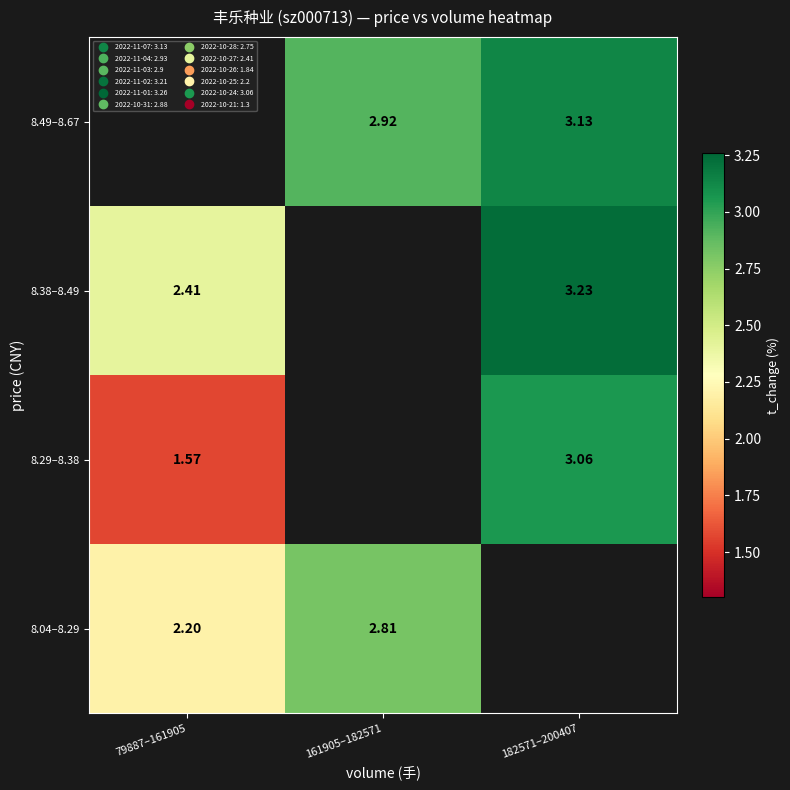

Rank the categories by 8.49–8.67 value from highest to lowest.

182571–200407, 79887–161905, 161905–182571